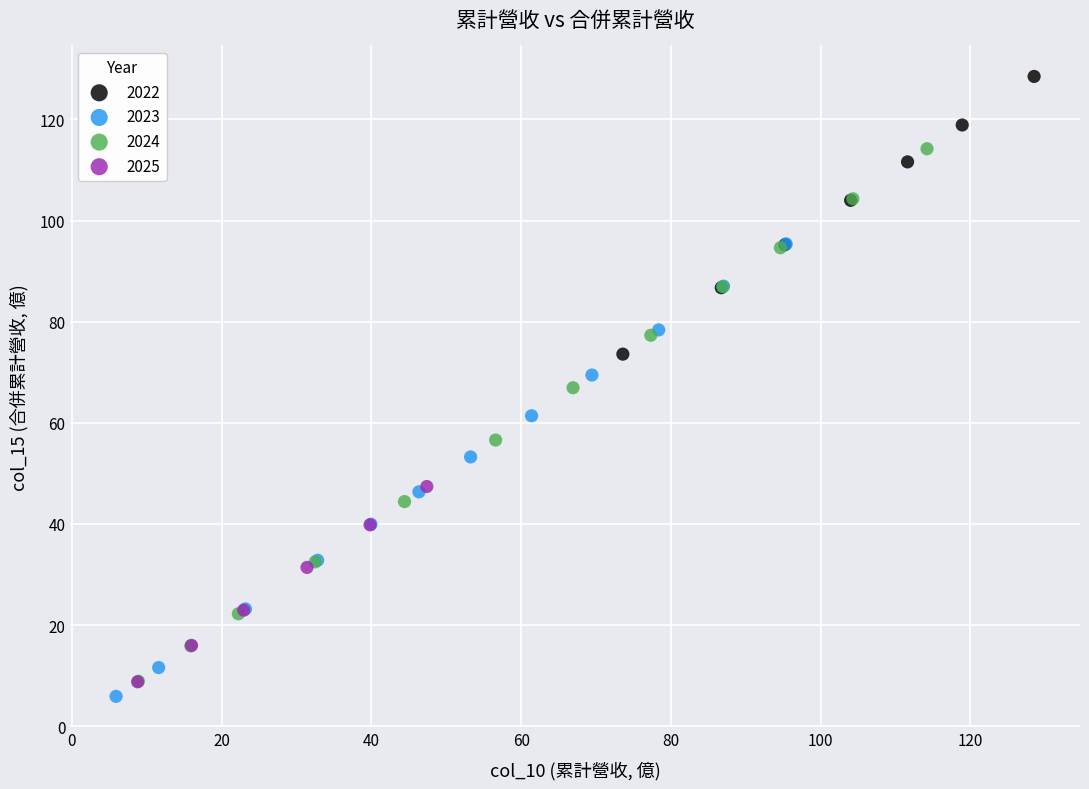

Which series has the widest spread of Y values?

2024